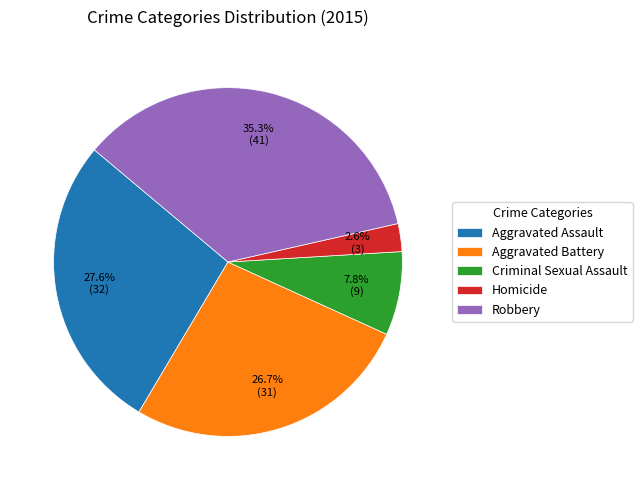

Is Criminal Sexual Assault the majority of the pie?

No